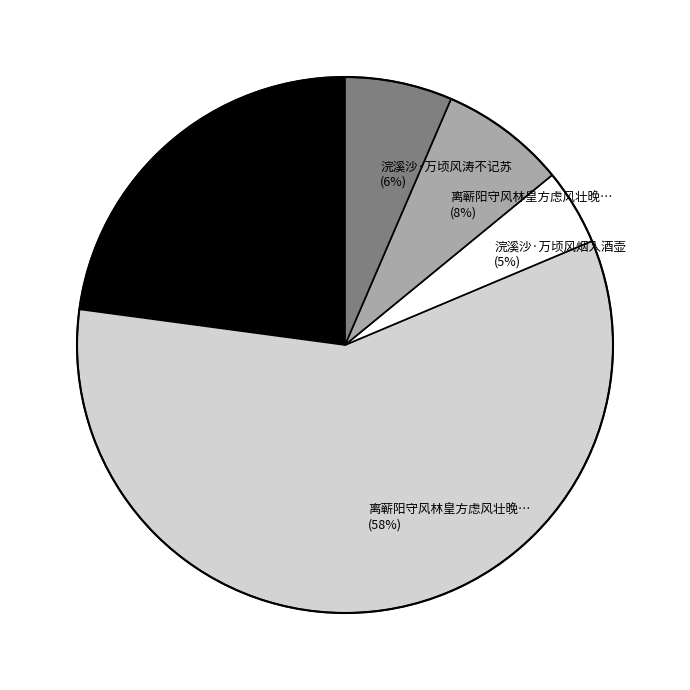

The 满江红·百顷风潭 (23%) slice represents 16% of the pie. True or false?

False